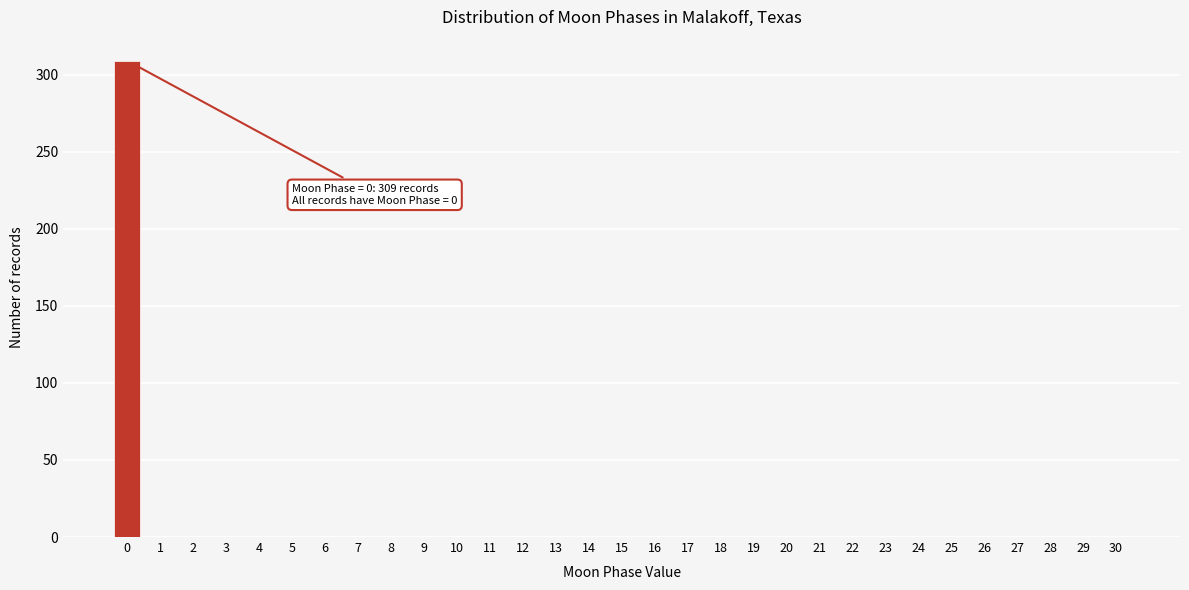

The value at 22 is 0. True or false?

True